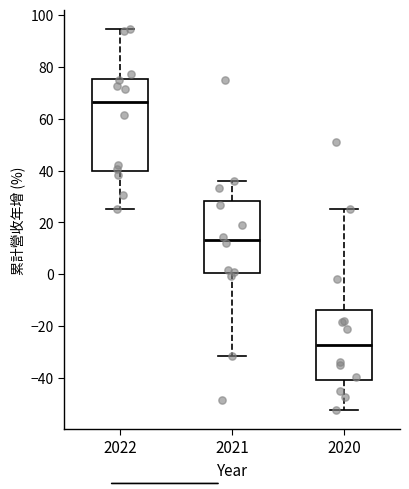

Reading left to right, read every box against the y-axis: the position of its median line, the range the box covers, and the ends of its whiskers. The values are not printed on the chart, so give them approximately, as read against the axis.

2022: median 66, box 40 to 76, whiskers 26 to 94
2021: median 14, box 0 to 28, whiskers -32 to 36
2020: median -28, box -40 to -14, whiskers -52 to 26